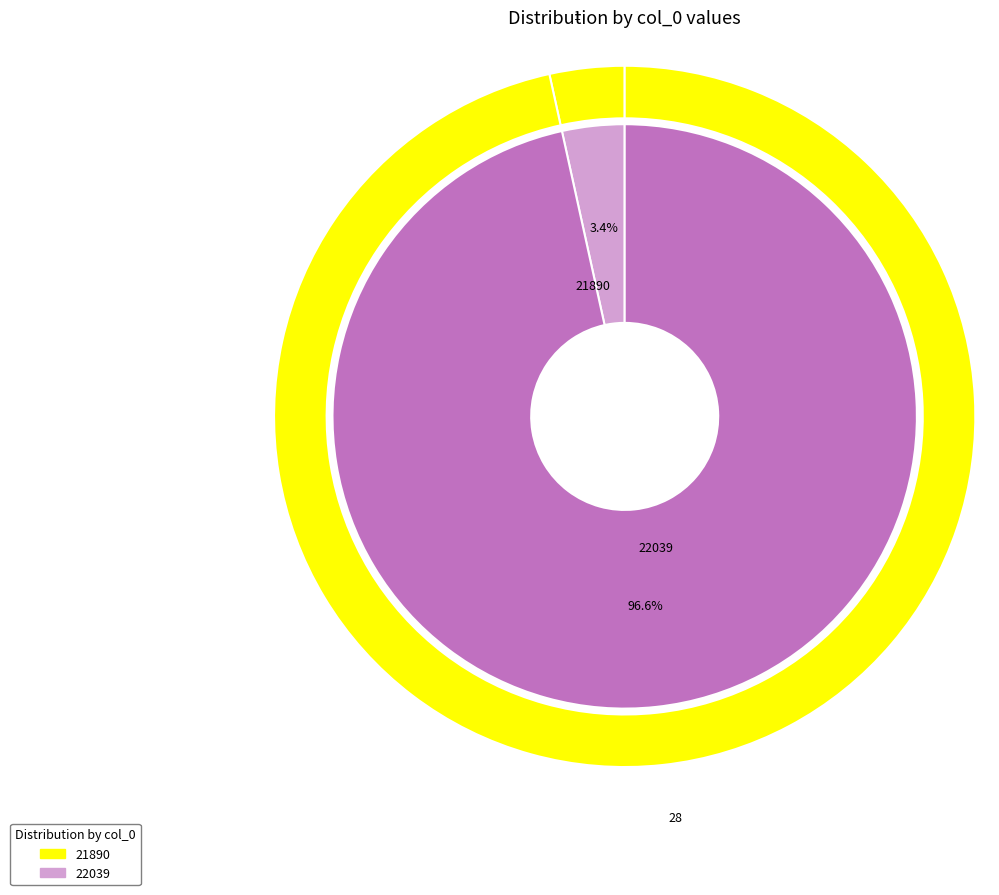

What is the change in value from 21890 to 22039?

+27